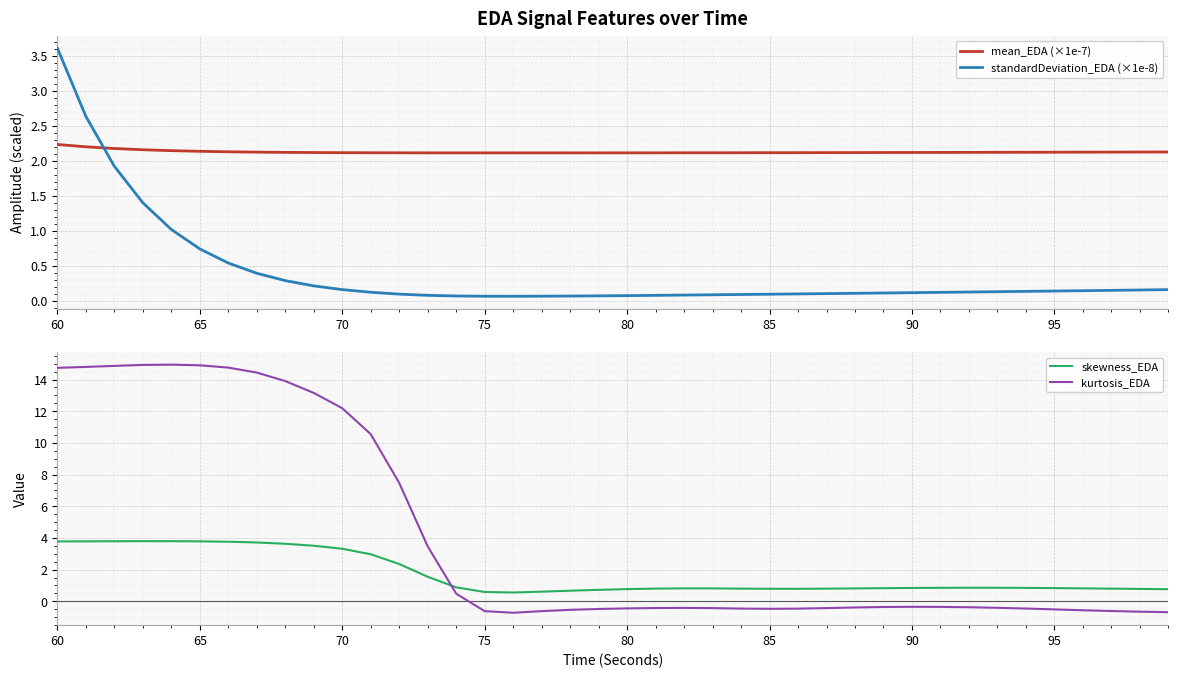

The value of mean_EDA (×1e-7) at 75 is 0.6. True or false?

False